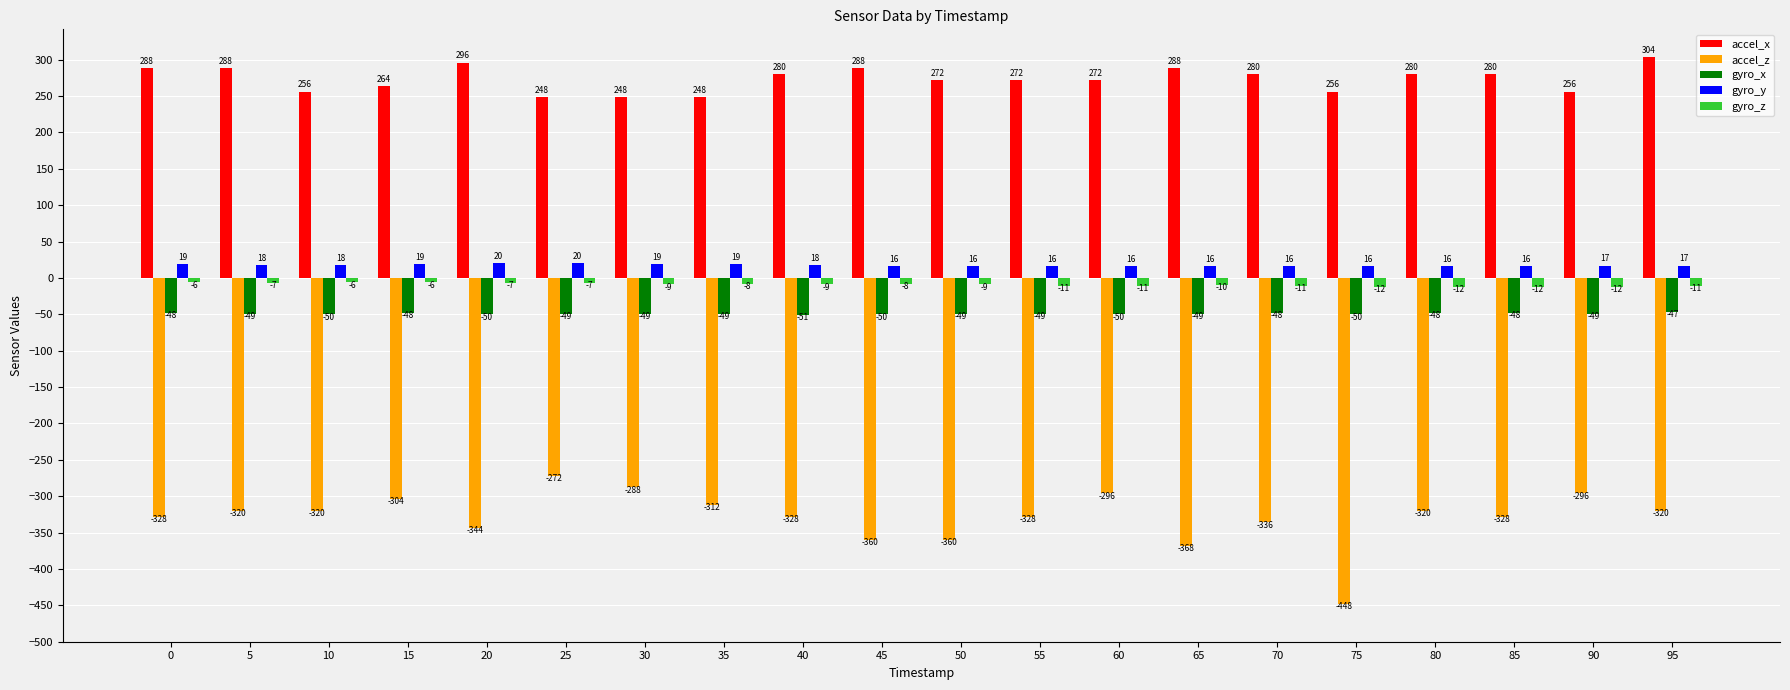

What is the difference between the maximum and minimum values in the gyro_z series?

6